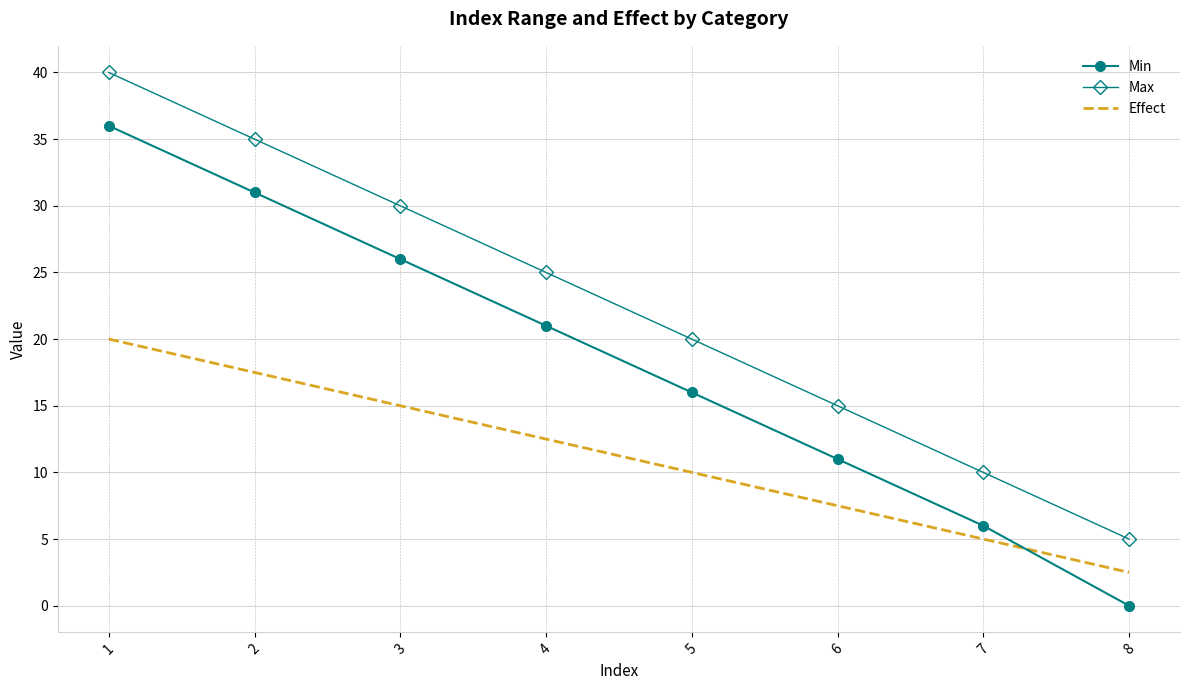

Is it true that Min equals 31.0 at 2?

True